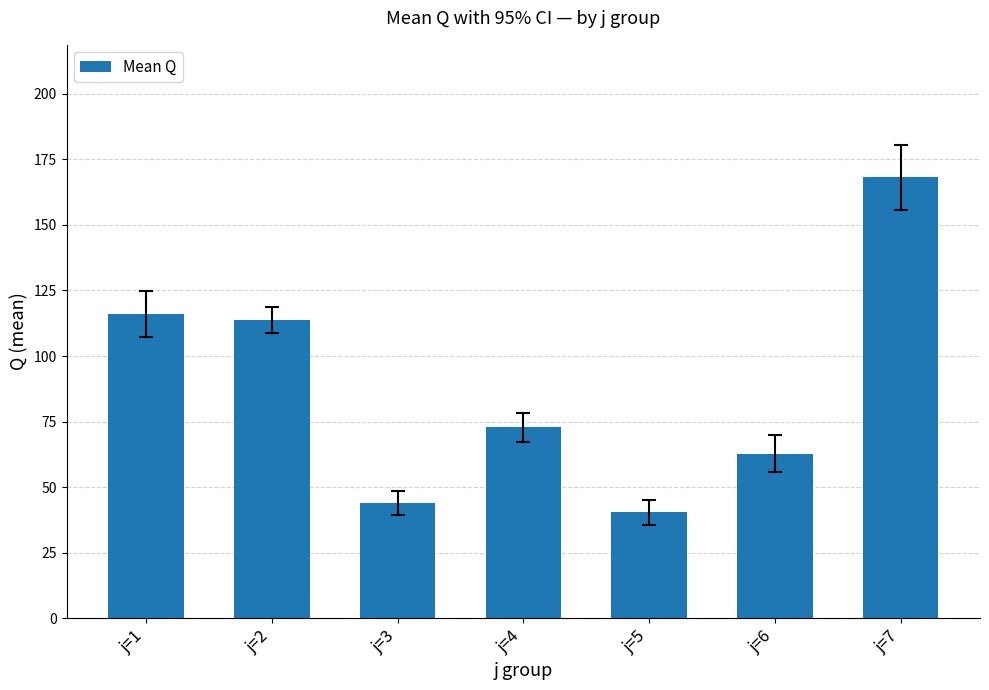

Does the chart contain stacked bars?

No